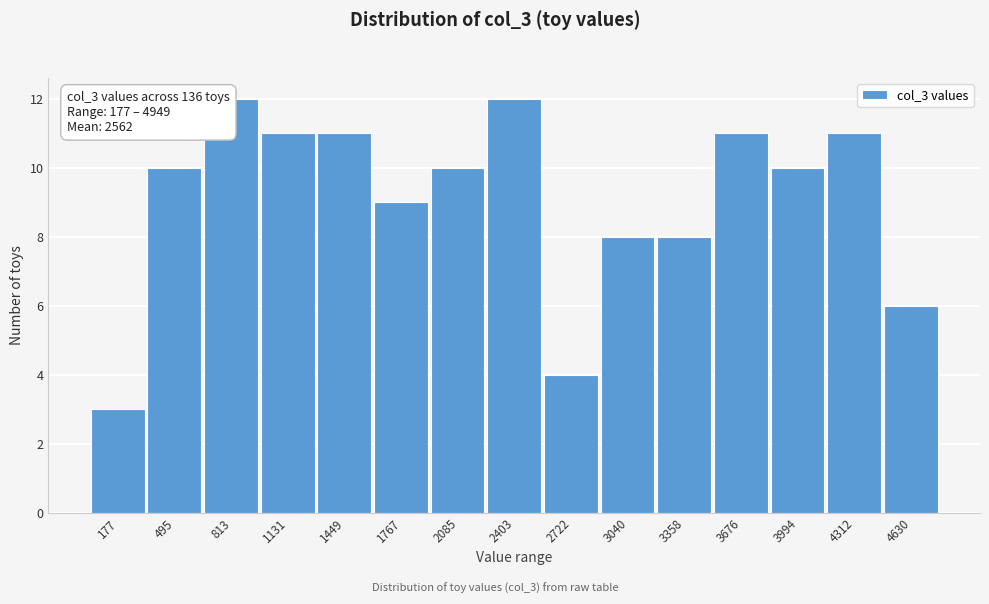

Reading left to right, extract all data points from this chart.

3	10	12	11	11	9	10	12	4	8	8	11	10	11	6